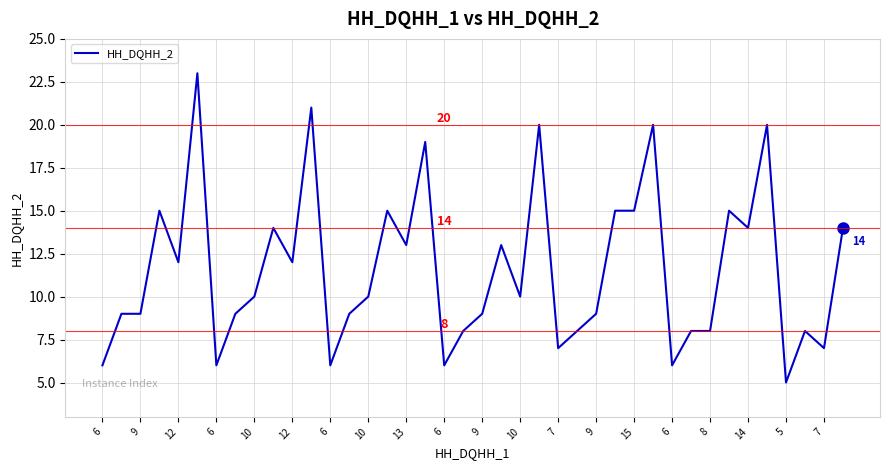

How many categories are shown in the chart?

40